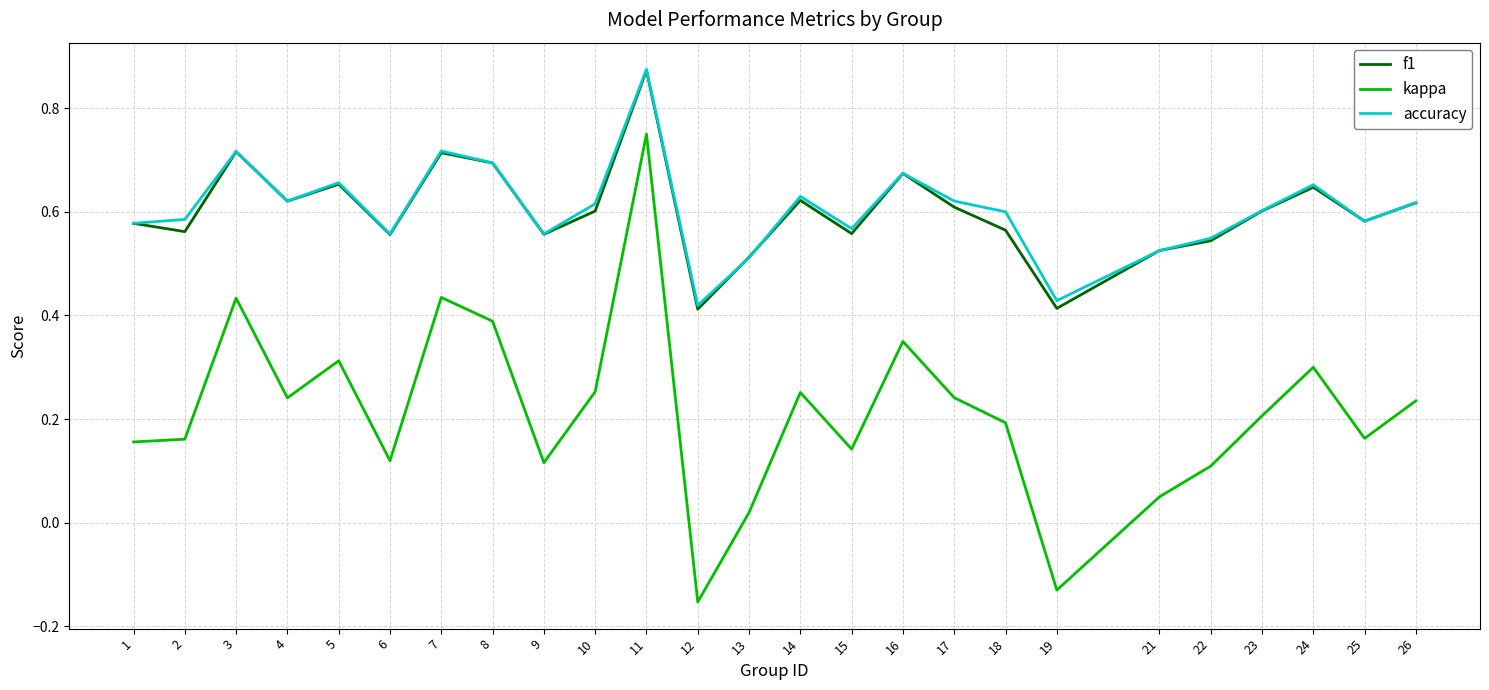

How many lines are shown in the chart?

3